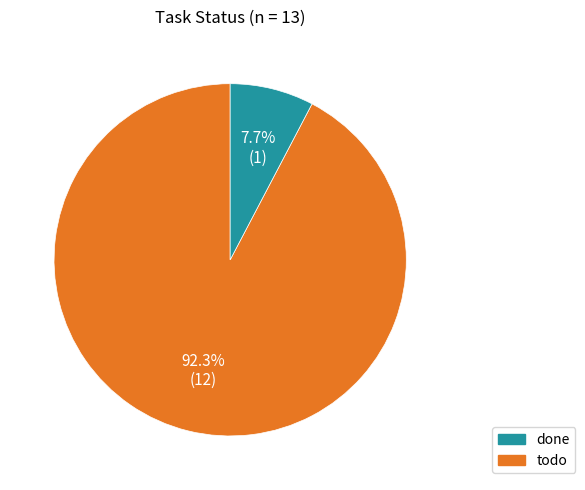

Is there any slice that represents more than half of the pie?

Yes